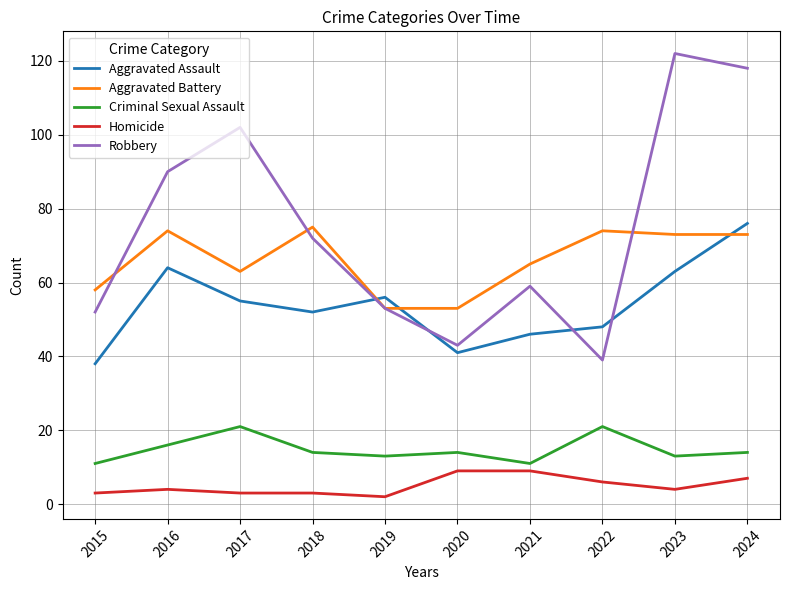

Count the Homicide values in the range 3 to 7.

7